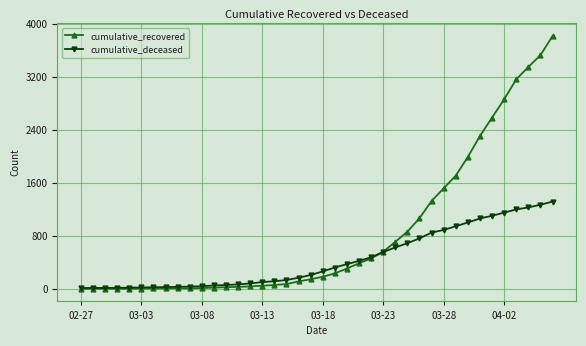

Which series has the largest total across all categories?

cumulative_recovered